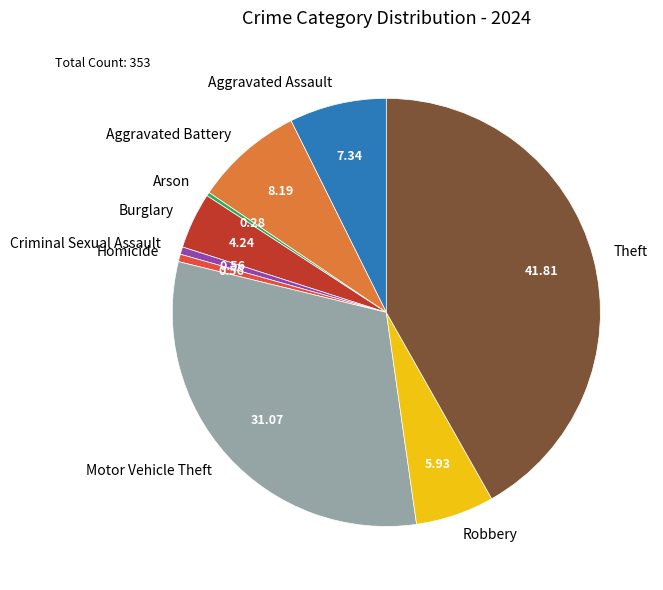

The Aggravated Battery slice represents 8% of the pie. True or false?

True